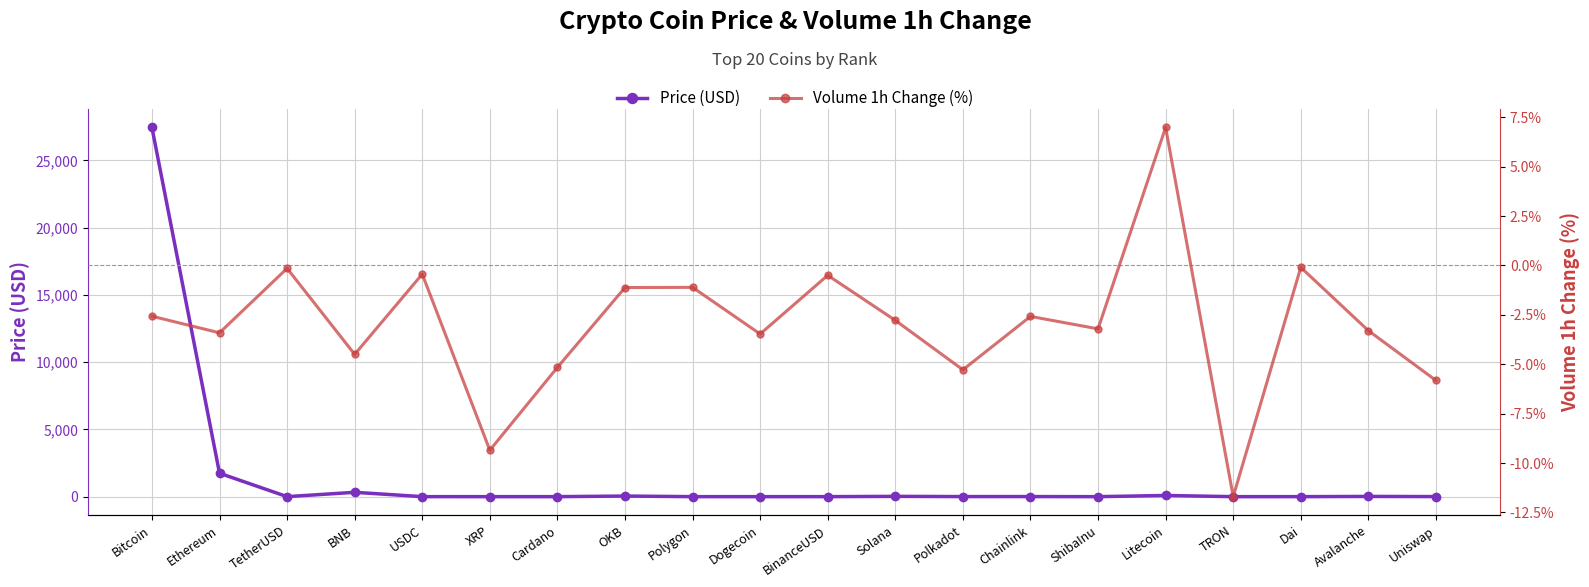

Count the number of data series in this chart.

2